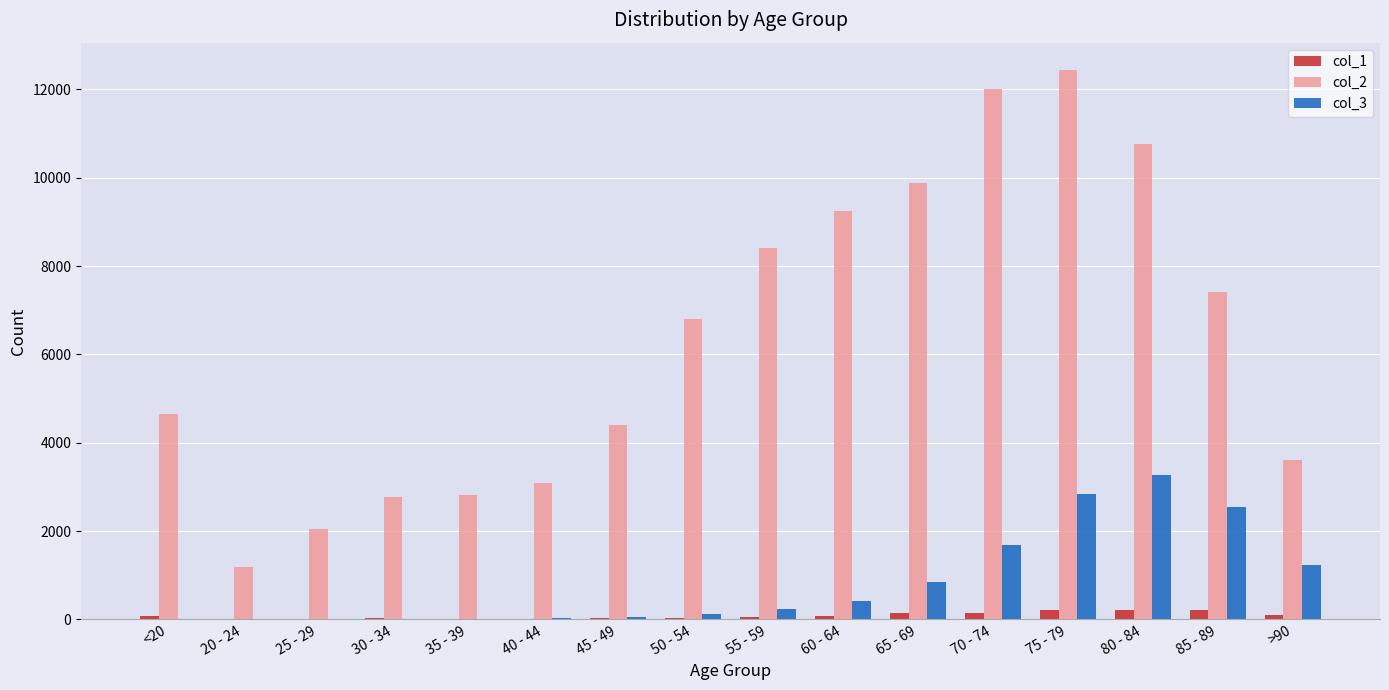

What is the sum of all col_2 values?

101482